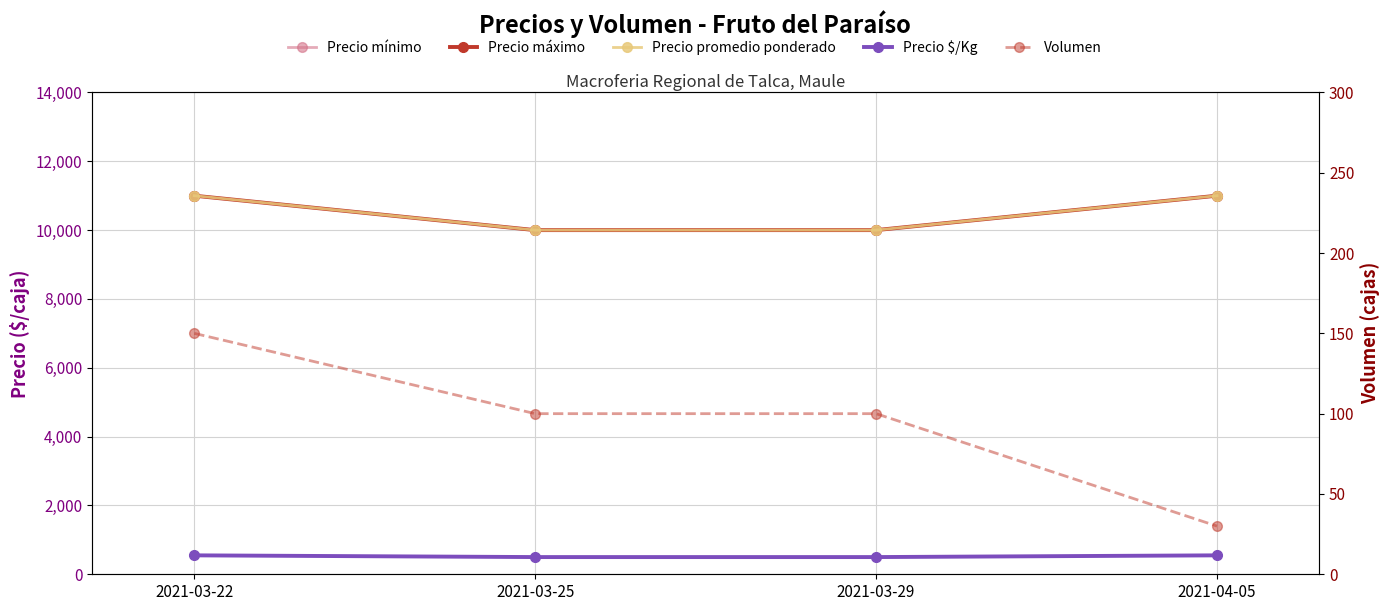

True or false: Volumen has more than 2 interior local peaks.

False